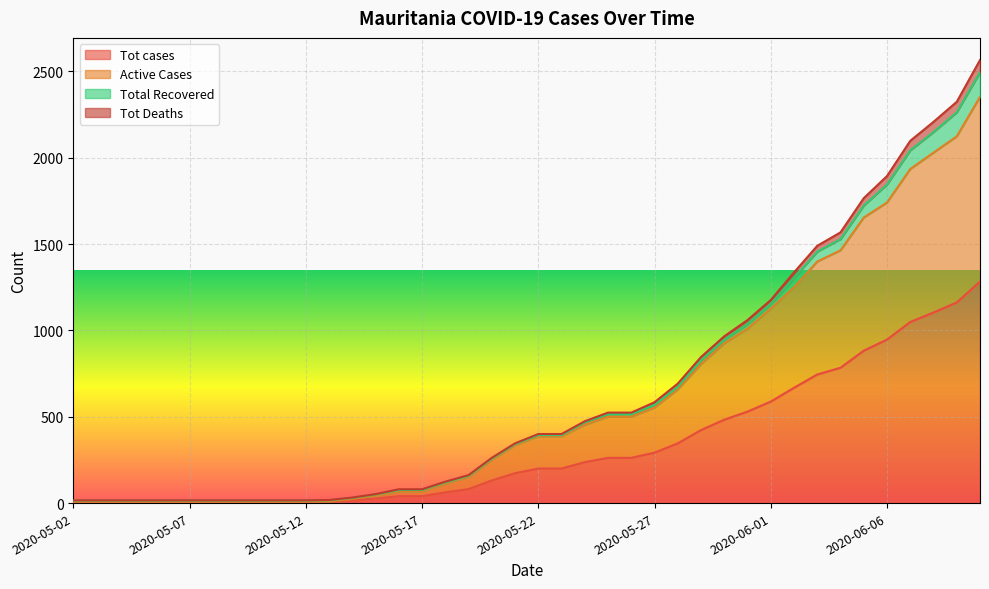

What is the highest value of the Tot cases series?

1283